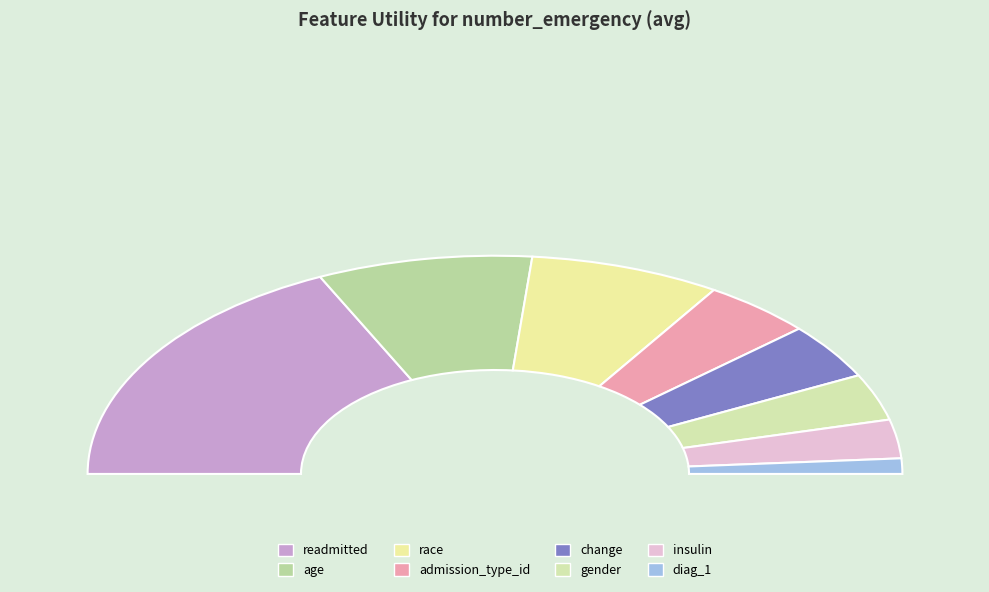

Does admission_type_id account for over 50% of the chart?

No